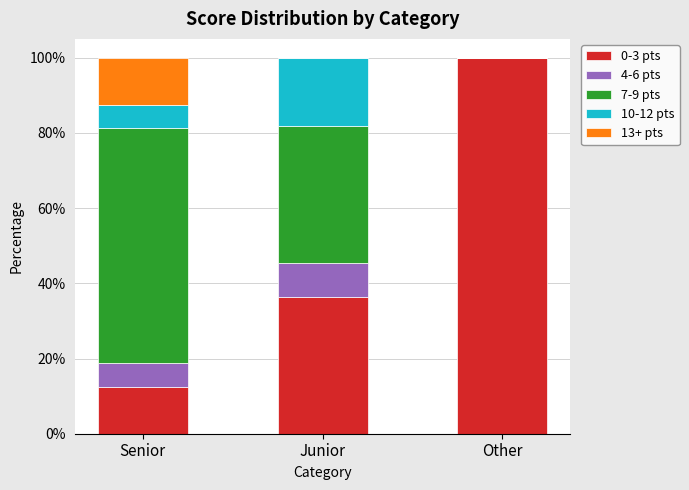

How many distinct data groups are displayed?

5